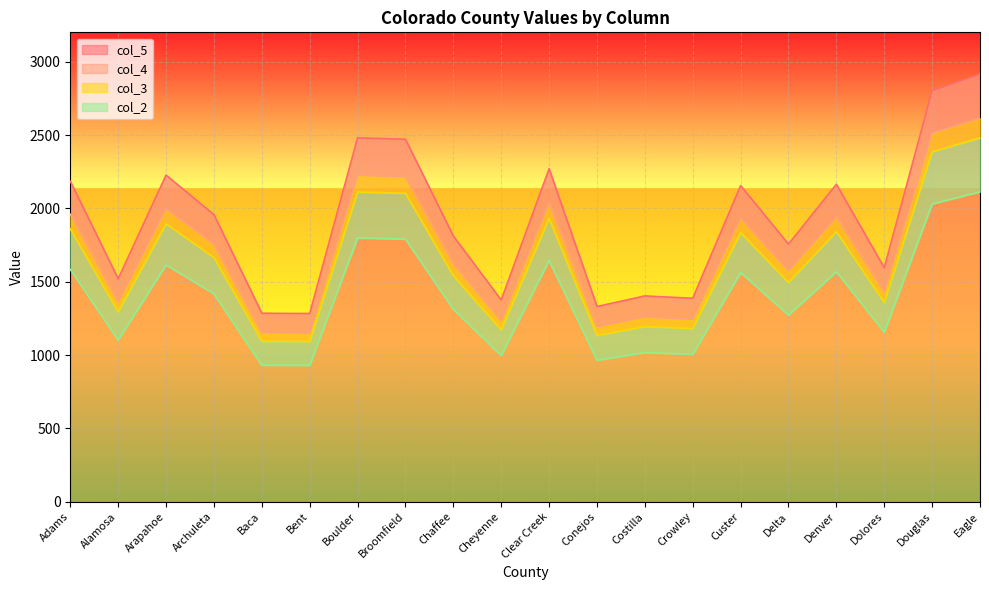

What is the difference between the highest and lowest values at Archuleta?

539